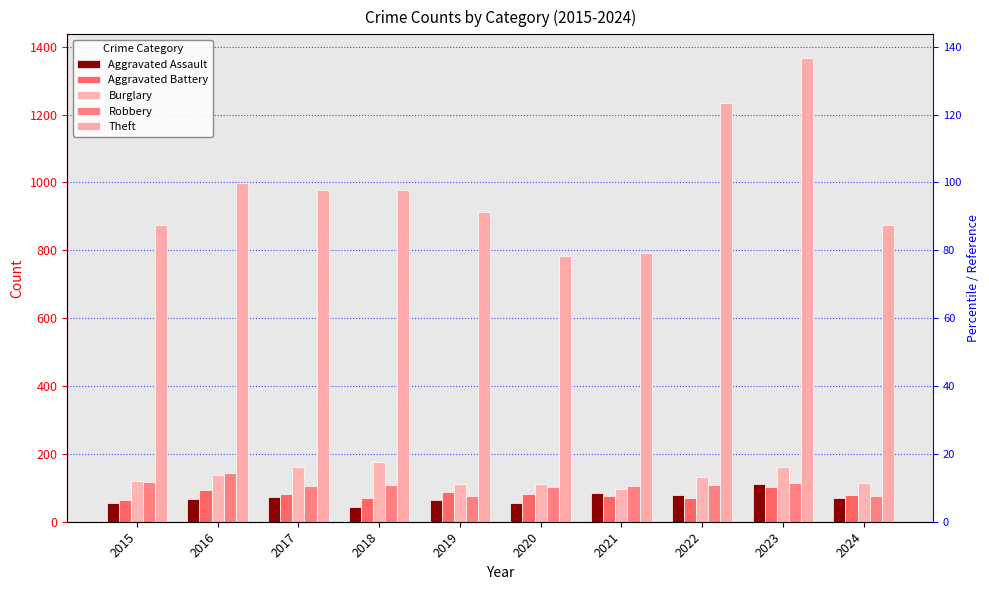

How many data points in Theft are less than 977?

5